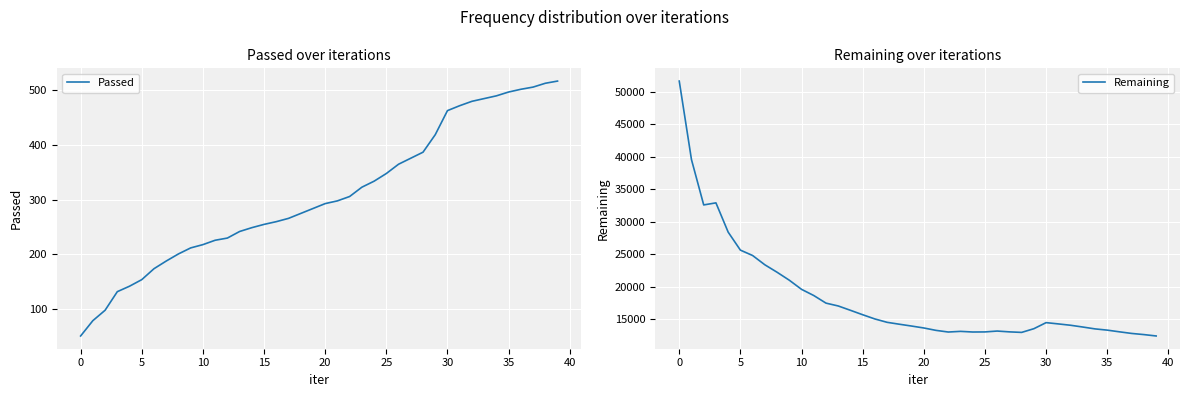

What is the average value of the Remaining series?

18278